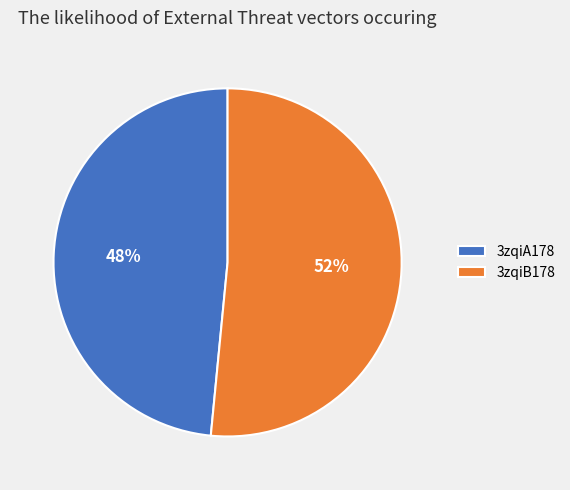

Rank the categories by value from highest to lowest.

3zqiB178, 3zqiA178